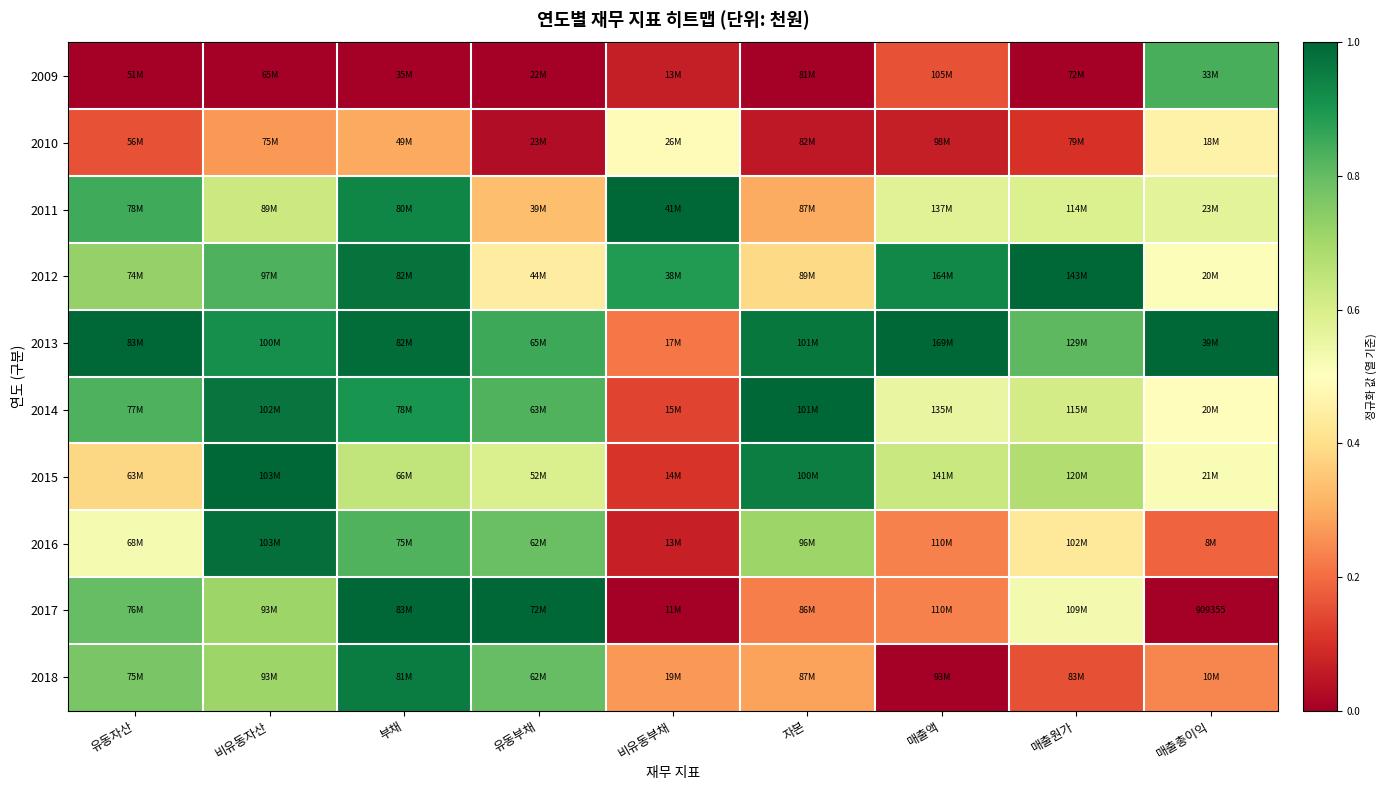

True or false: 2015 has a value of 0.6 at 유동부채.

True